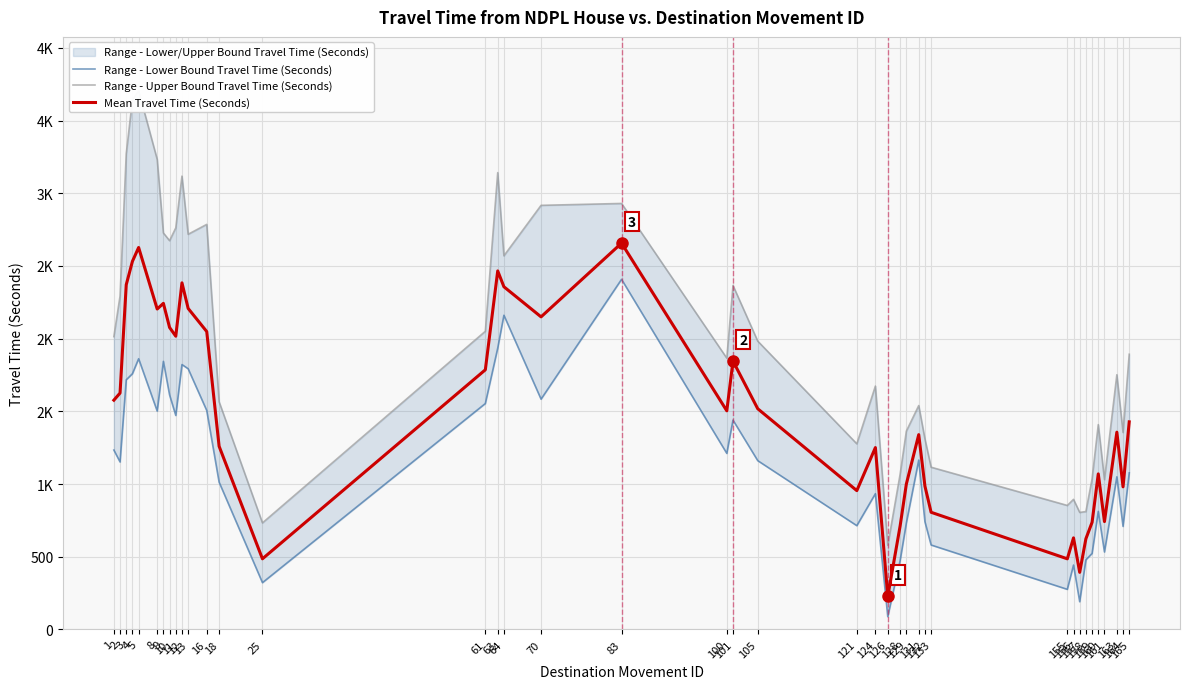

How many distinct data groups are displayed?

3